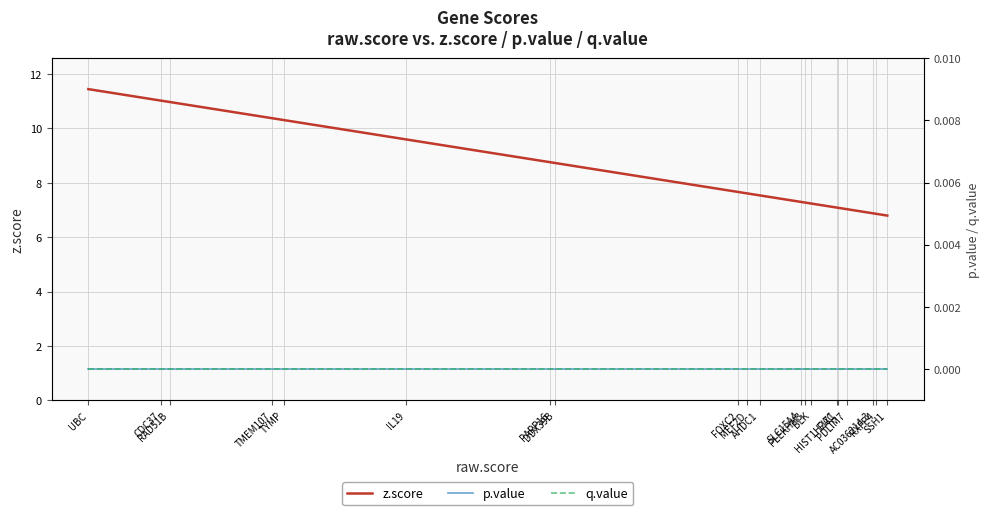

What is the label of the 4th point from the right?

PDLIM7